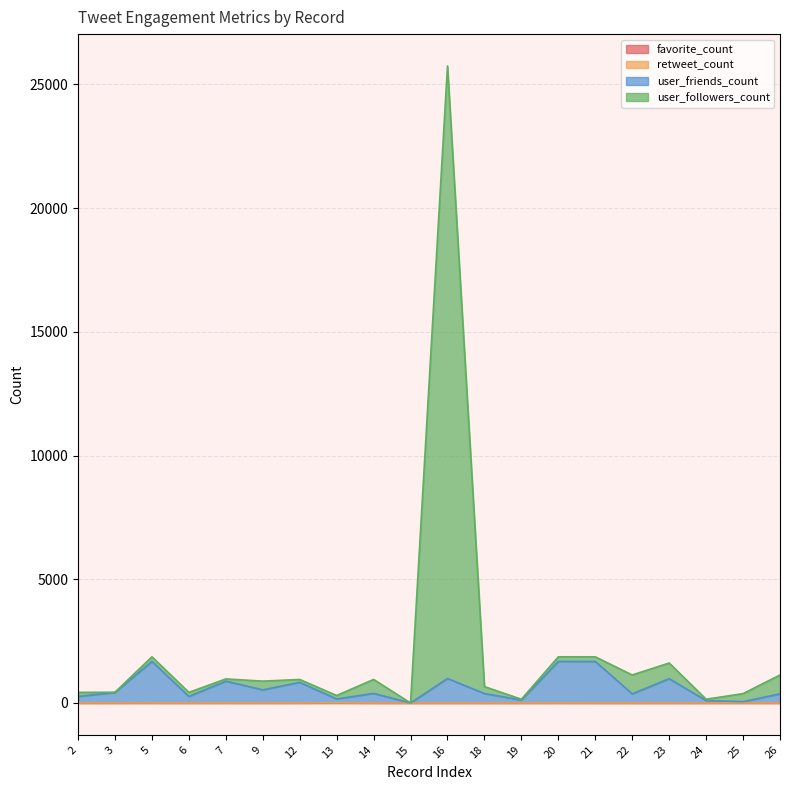

What is the total value across all series at 23?

1615